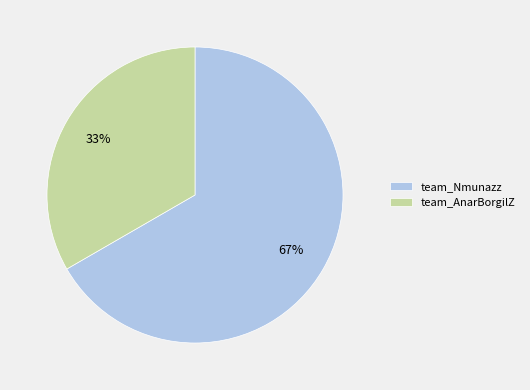

Is the sum of team_Nmunazz and team_AnarBorgilZ greater than half?

Yes